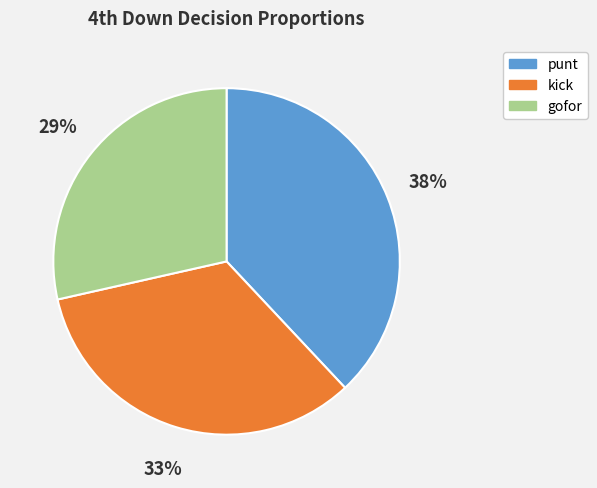

What is the largest slice in the pie chart?

punt